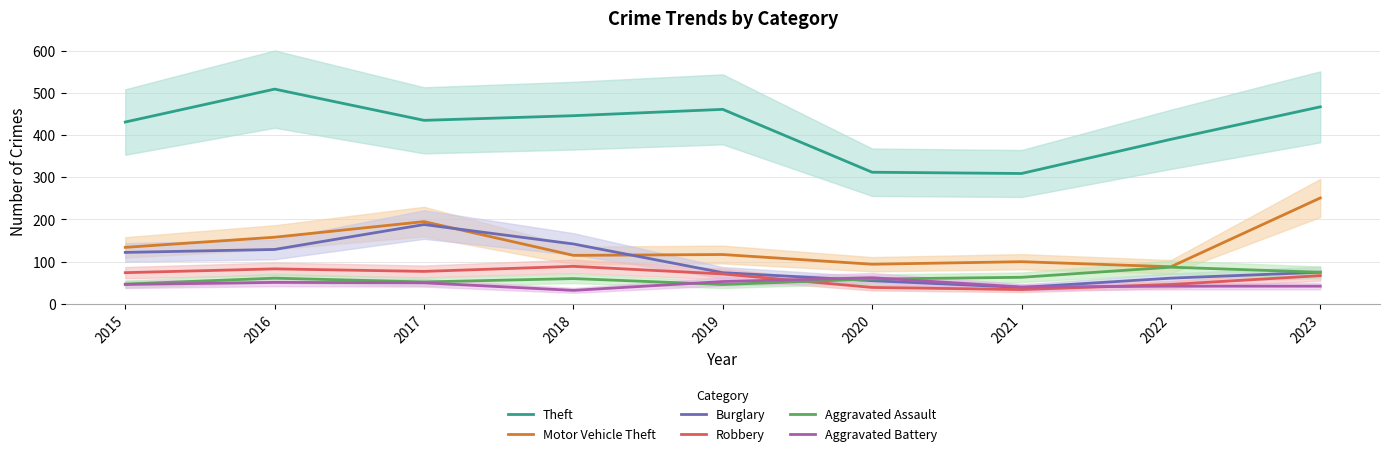

How many values in the Aggravated Battery series are below 46?

4